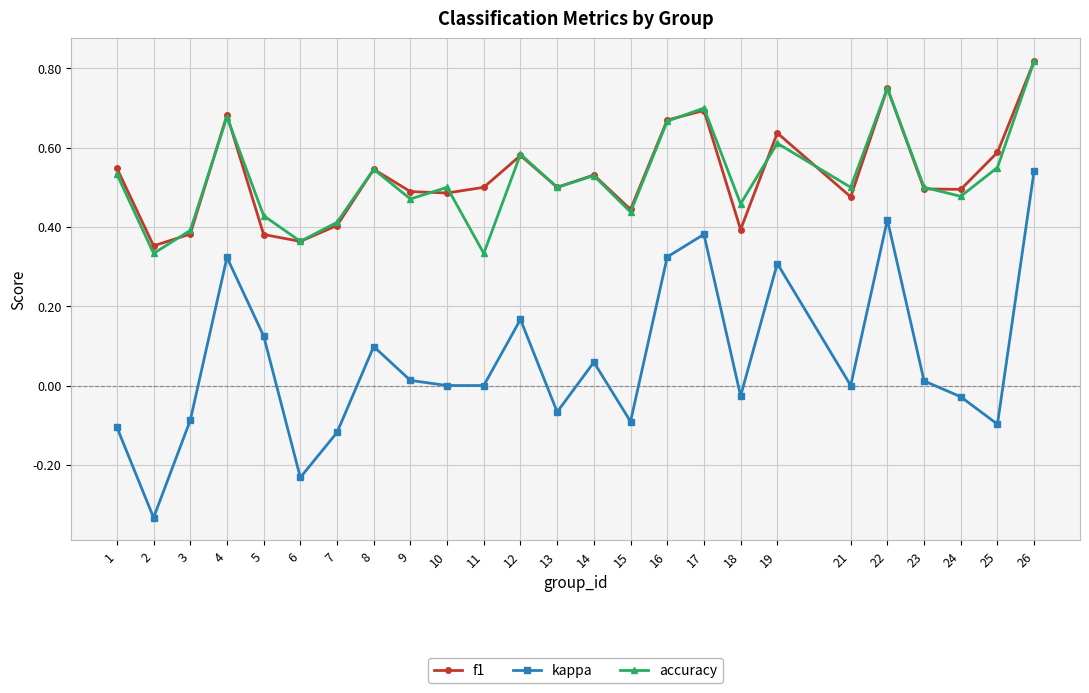

Which label corresponds to the largest value in the chart?

26